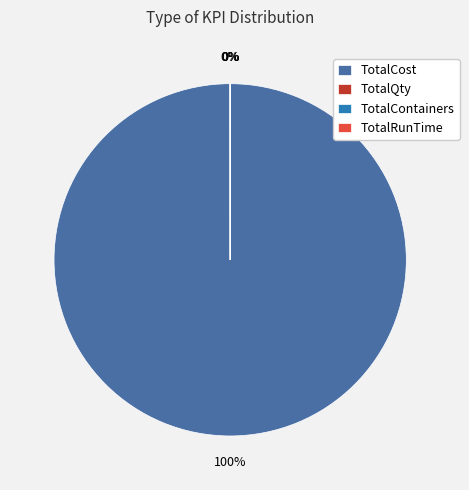

How many slices are in this pie chart?

4